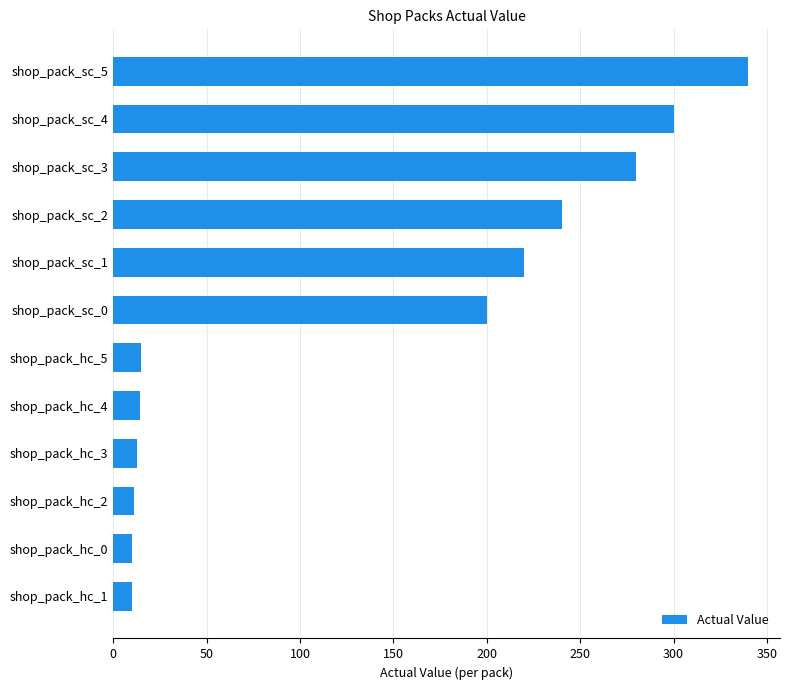

Which category has the highest value across all series?

shop_pack_sc_5